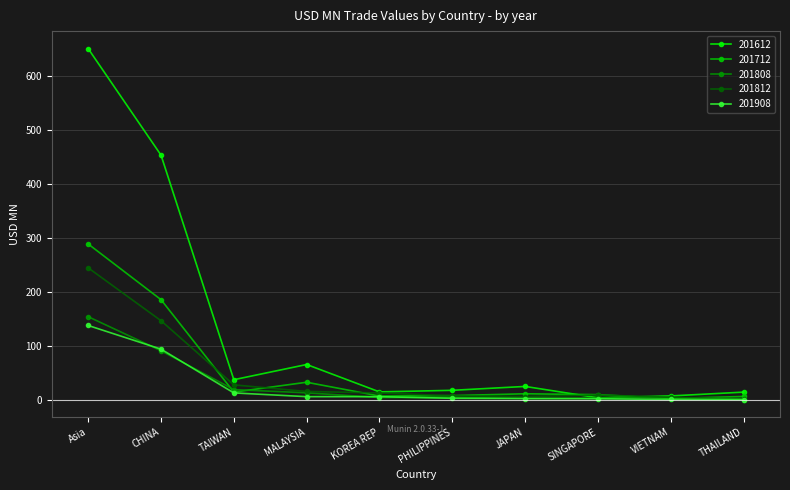

After their last crossing, which series has the higher values: 201808 or 201908?

201908